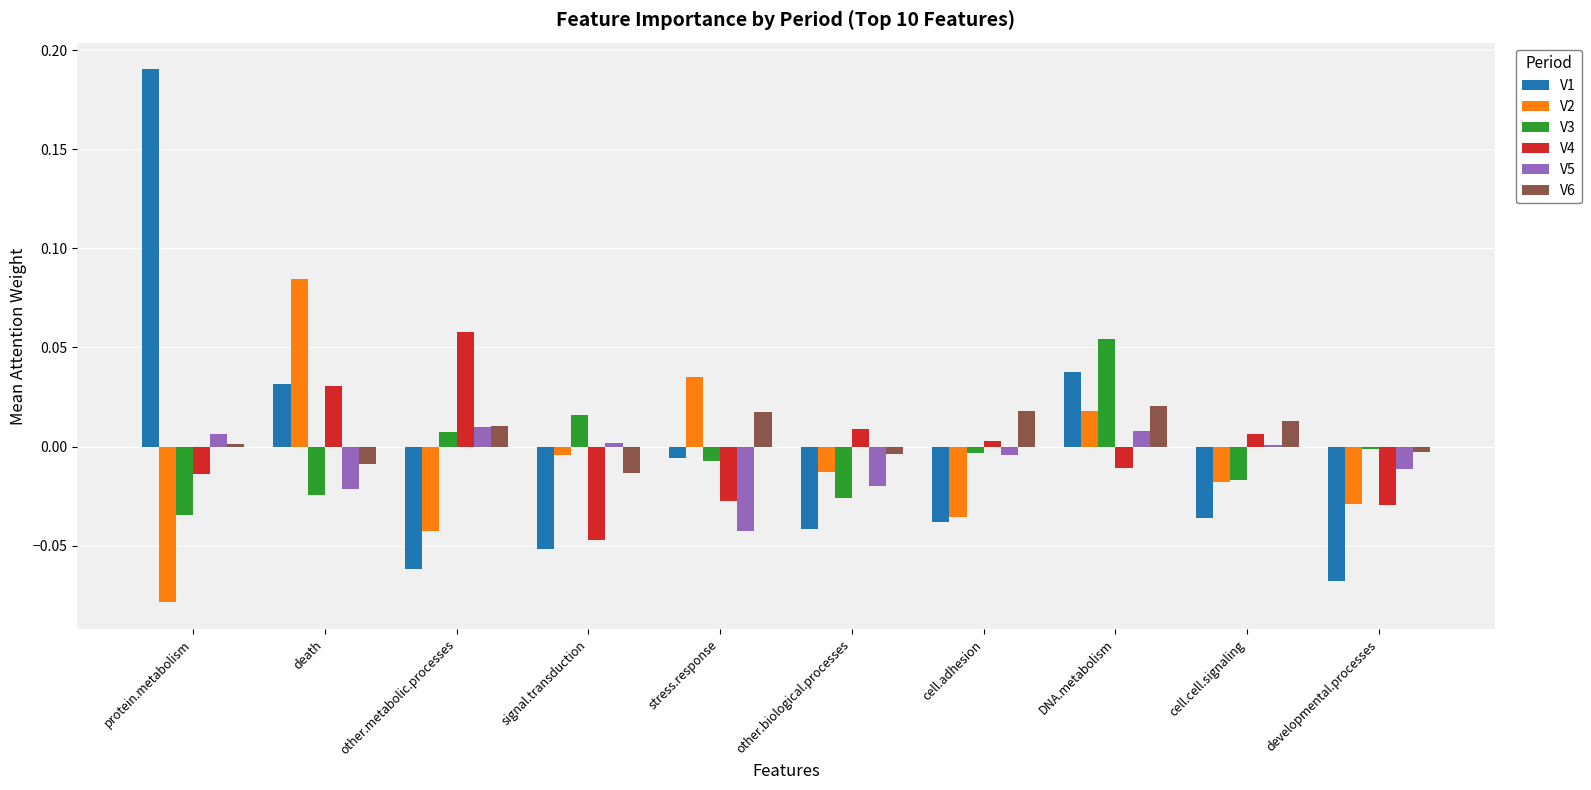

How many series are shown in this chart?

6